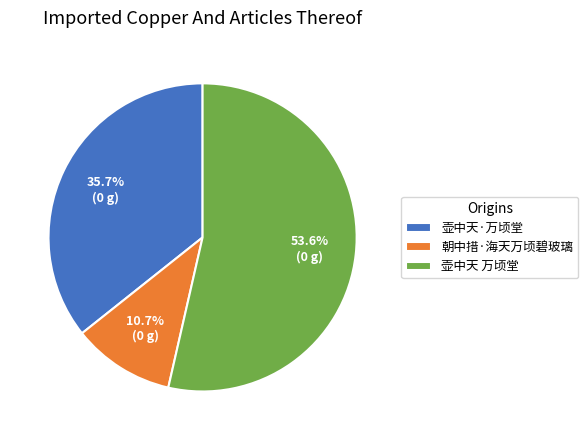

Which category has the smallest portion of the pie?

朝中措·海天万顷碧玻璃